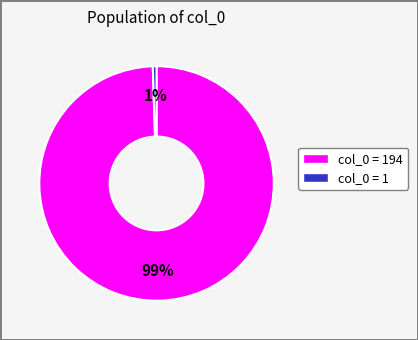

Is there any slice that represents more than half of the pie?

Yes